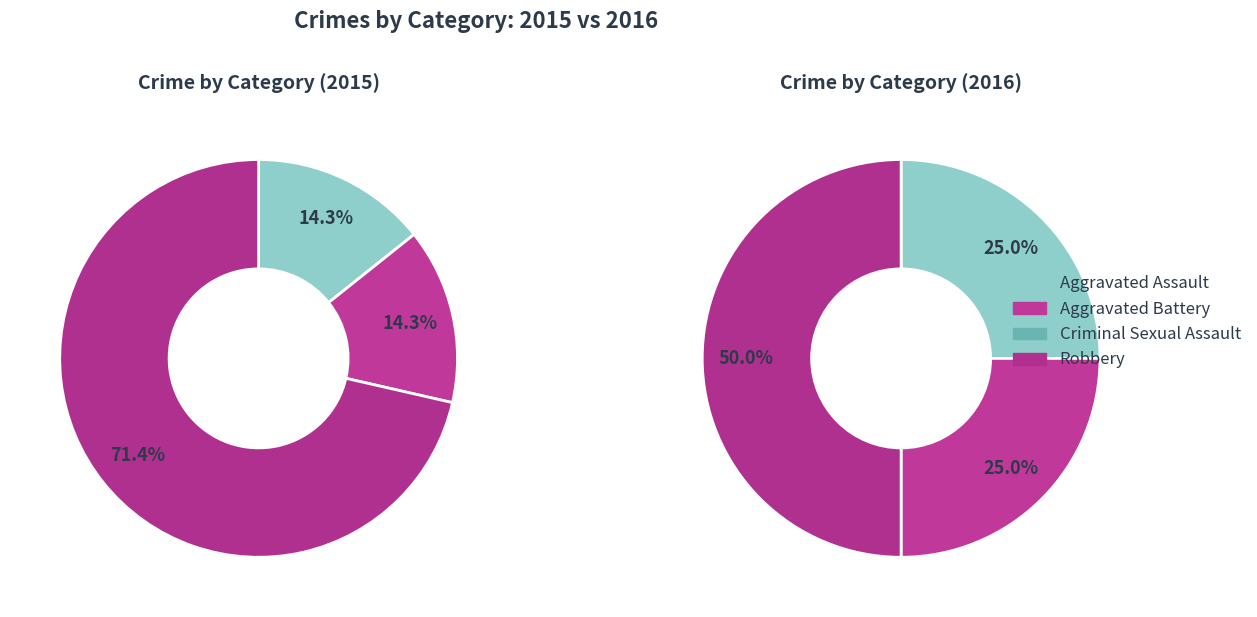

Rank the categories by value from lowest to highest.

Criminal Sexual Assault, Aggravated Assault, Aggravated Battery, Robbery